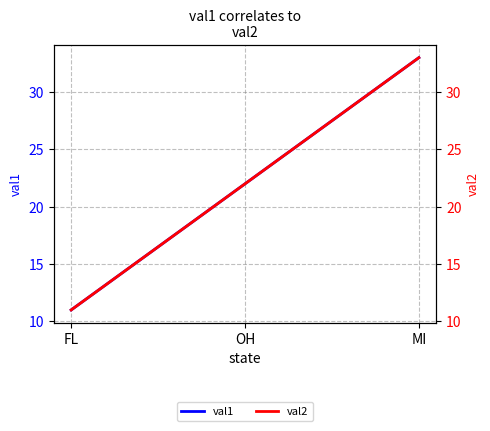

Reading left to right, extract all data points from this chart.

val1: FL=11	OH=22	MI=33
val2: FL=11	OH=22	MI=33